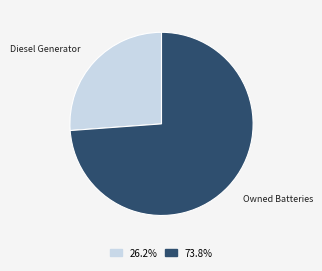

Do Diesel Generator and Owned Batteries together represent more than half of the pie?

Yes